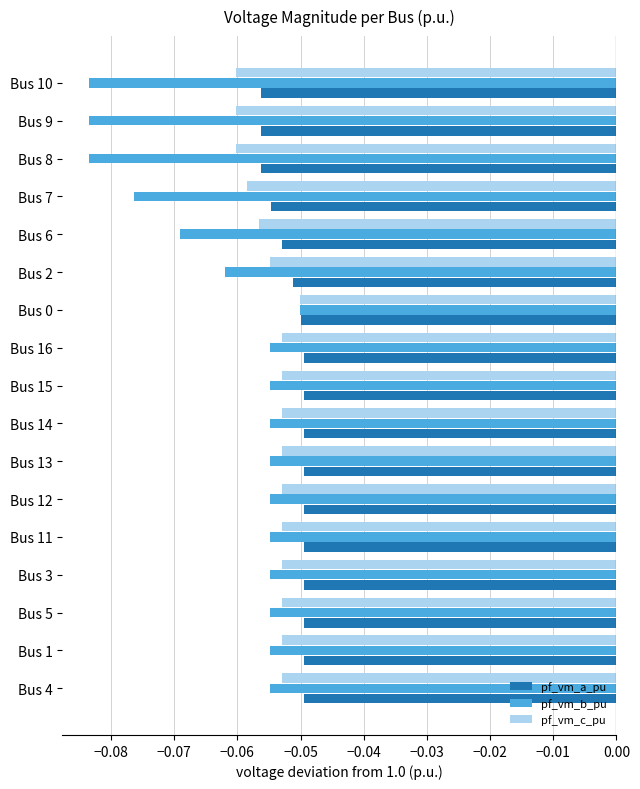

What is the sum of all pf_vm_a_pu values?

-0.9